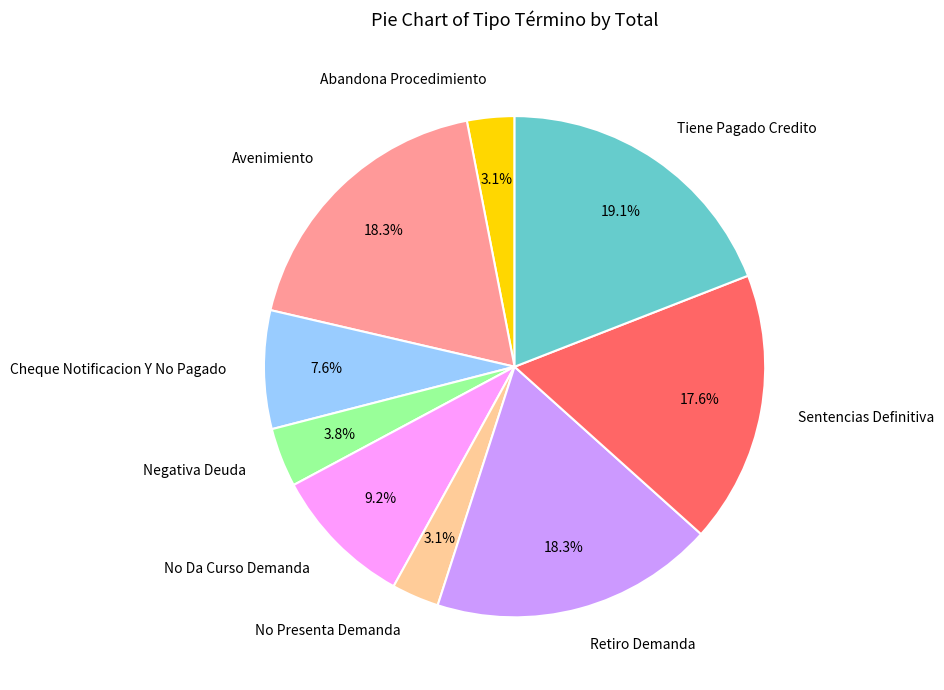

Which slice is the largest?

Tiene Pagado Credito